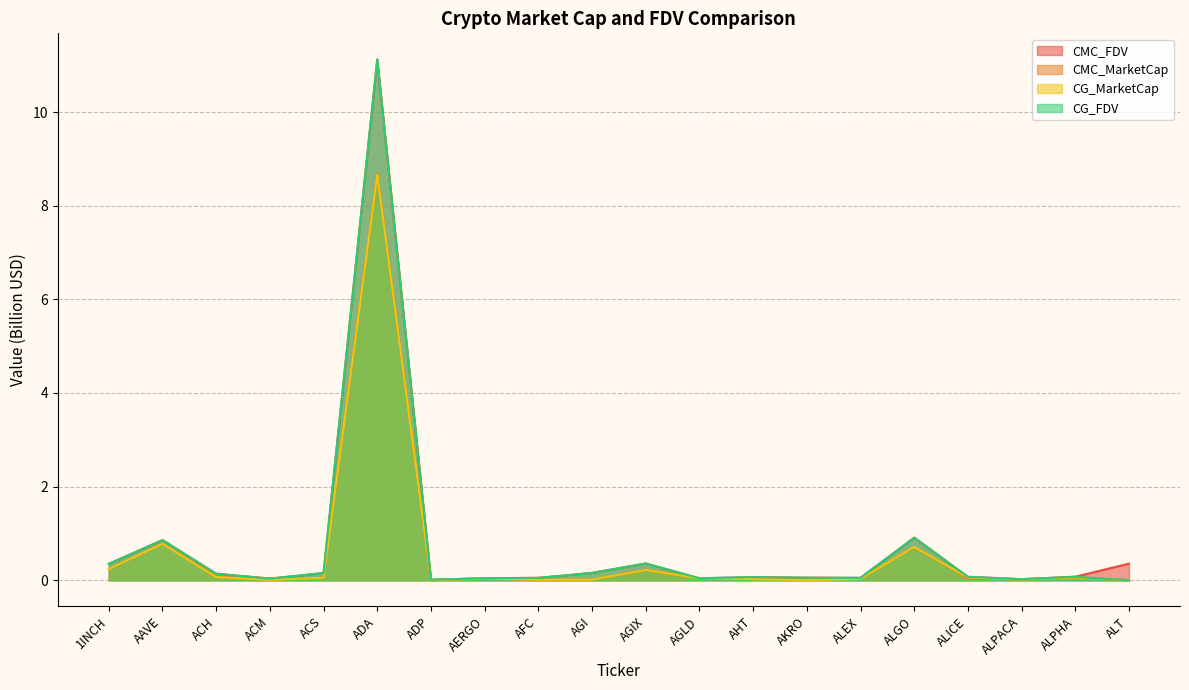

Which category has the lowest value in the CMC_MarketCap series?

ALT